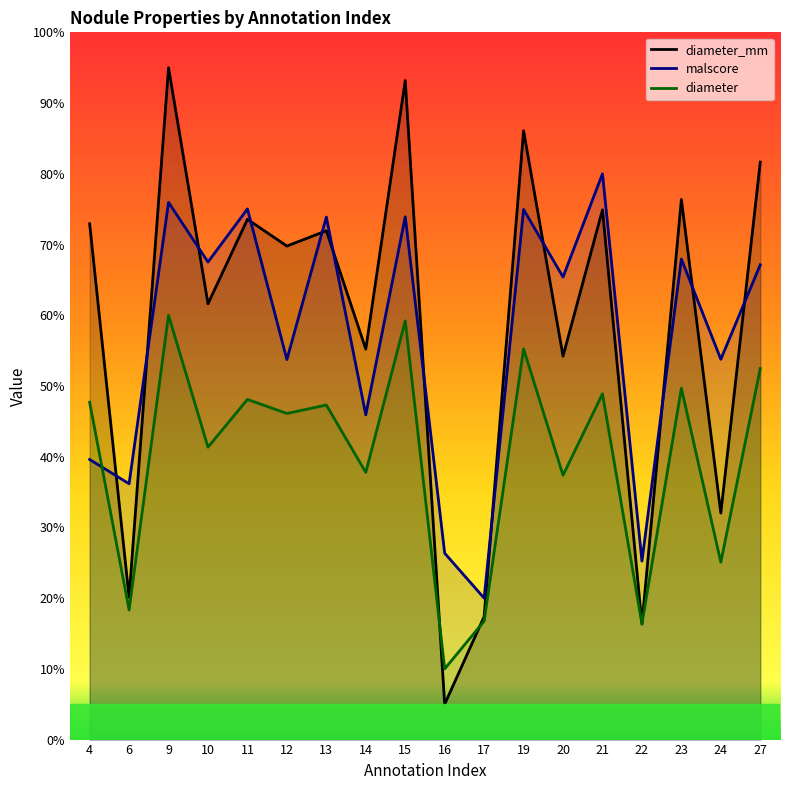

How many lines are shown in the chart?

3